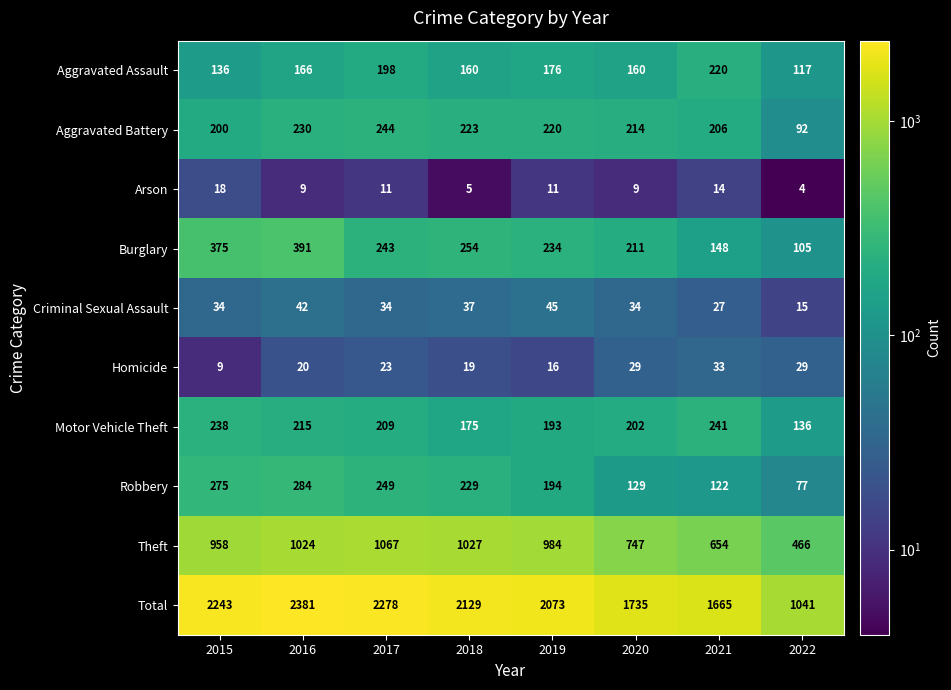

Count the number of data series in this chart.

10